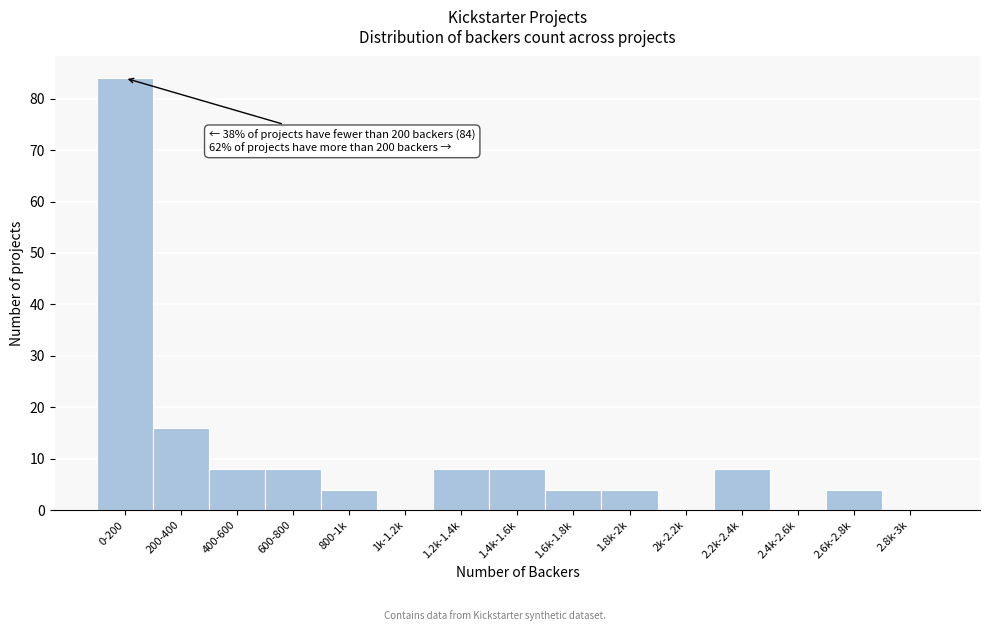

Reading right to left, transcribe all the data shown in this chart.

2.8k-3k=0	2.6k-2.8k=4	2.4k-2.6k=0	2.2k-2.4k=8	2k-2.2k=0	1.8k-2k=4	1.6k-1.8k=4	1.4k-1.6k=8	1.2k-1.4k=8	1k-1.2k=0	800-1k=4	600-800=8	400-600=8	200-400=16	0-200=84